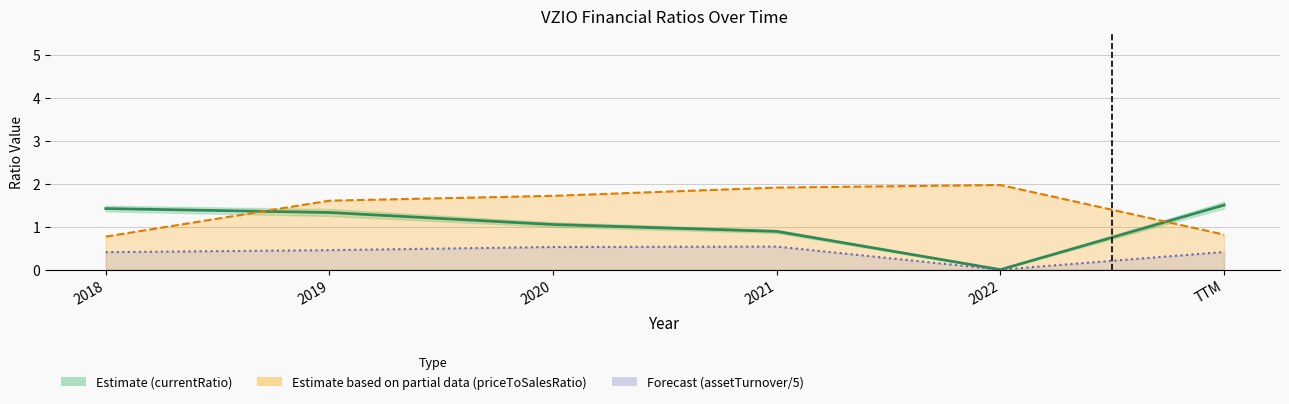

What is the sum of all assetTurnover/5 values?

2.3